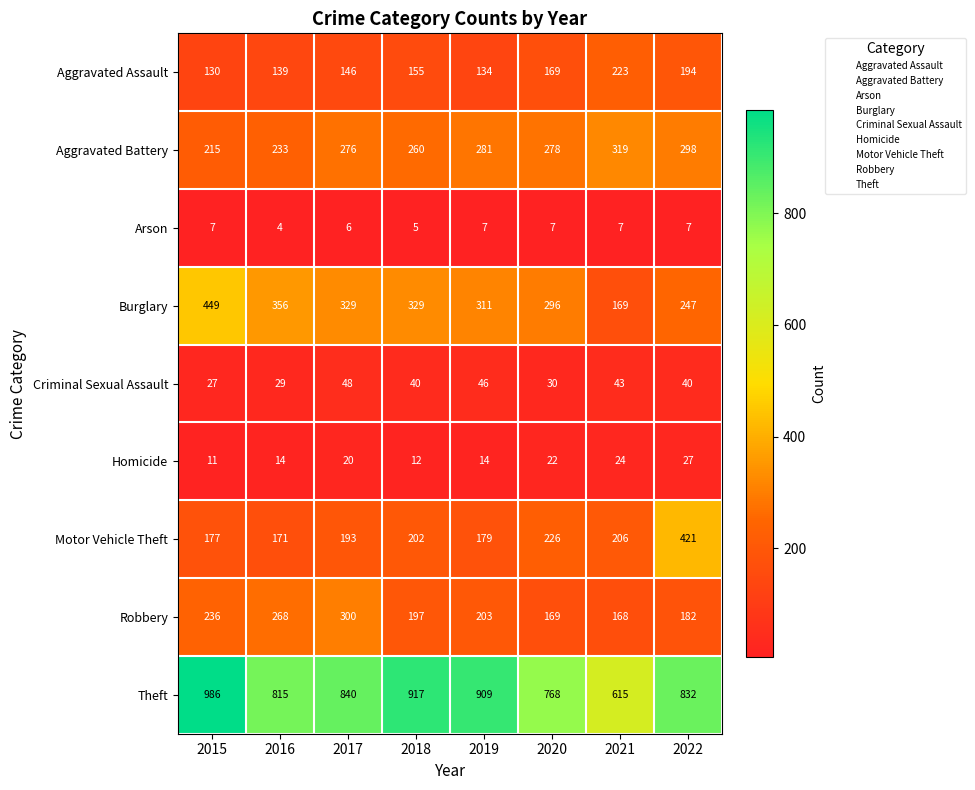

What is the average value of the Arson series?

6